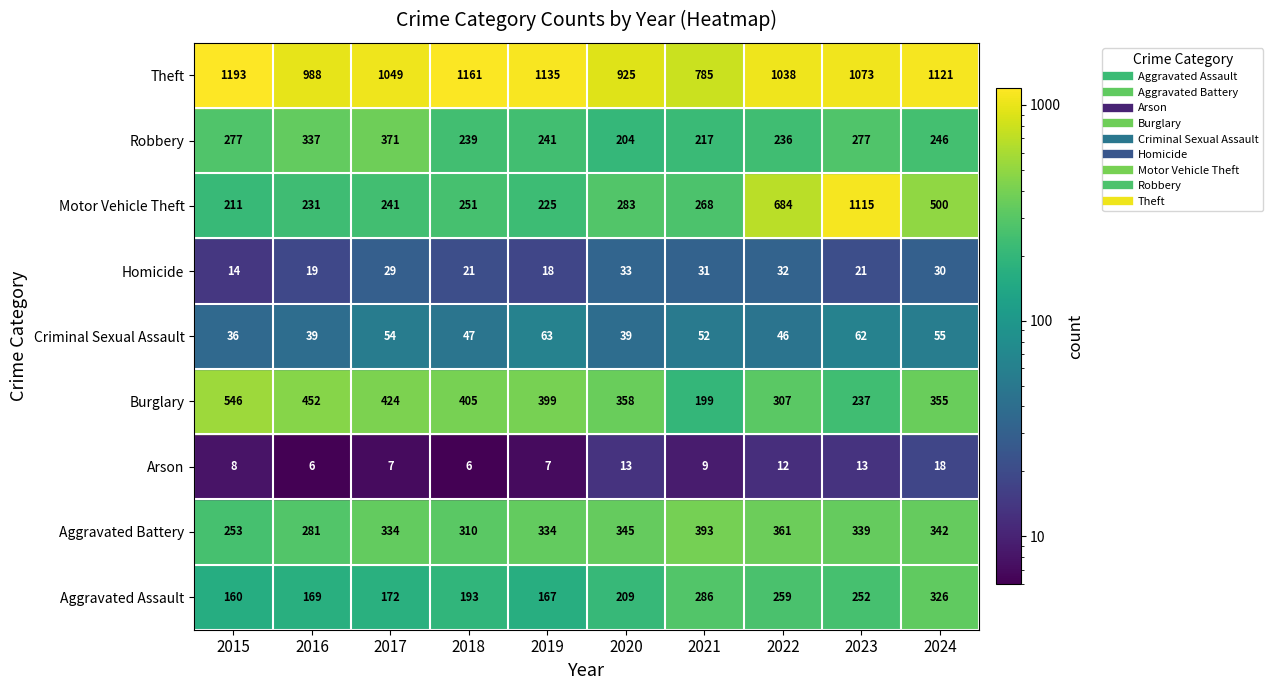

Is it true that Criminal Sexual Assault equals 26 at 2023?

False